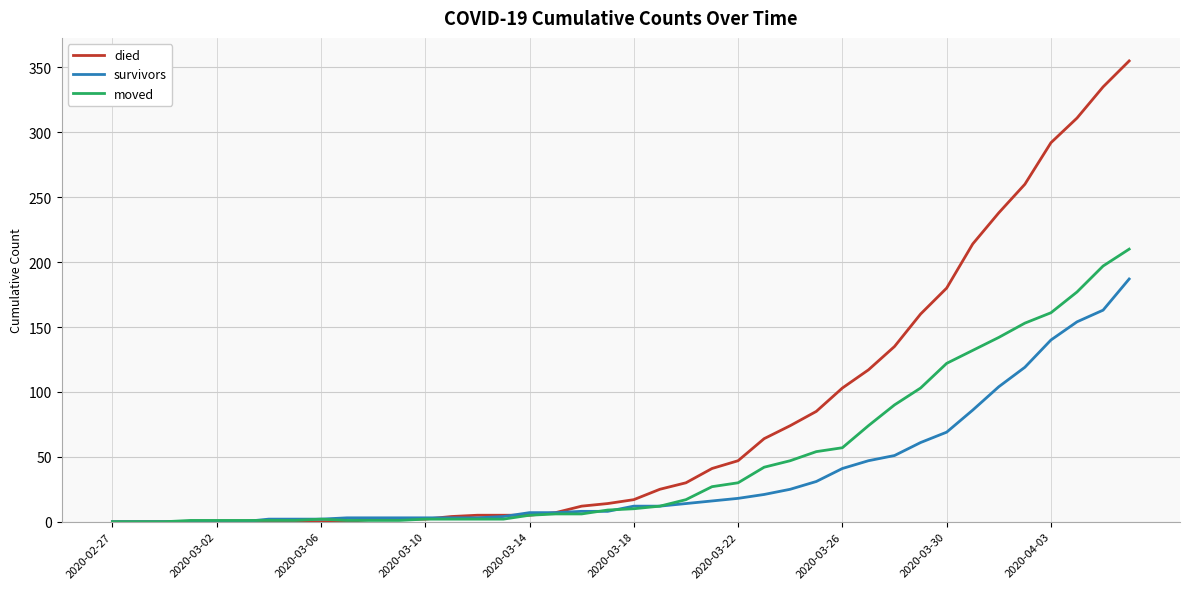

Which series has the largest range (max minus min)?

died